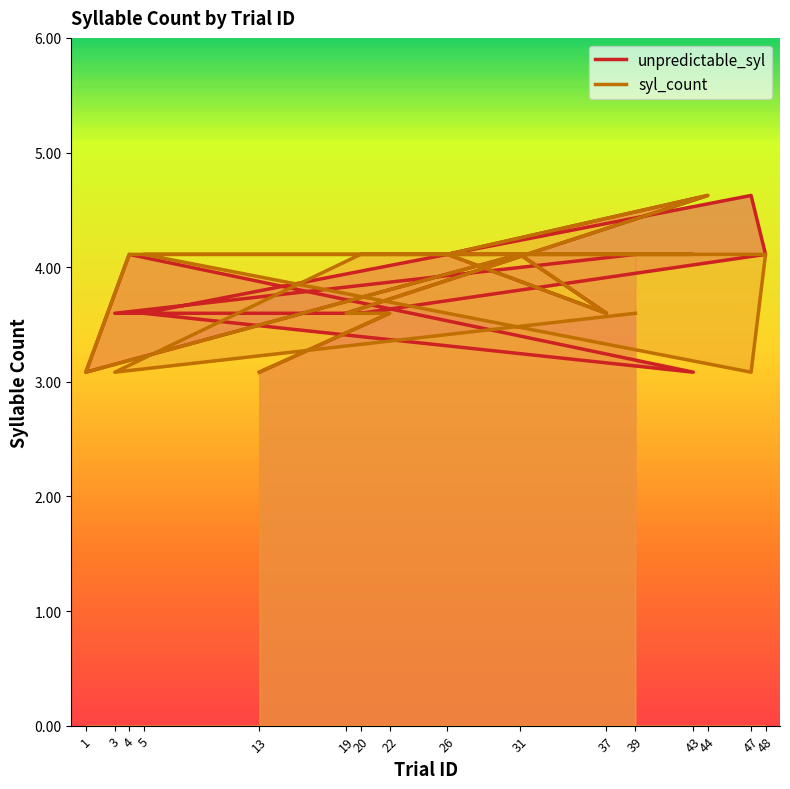

How many intersections are there between unpredictable_syl and syl_count?

2